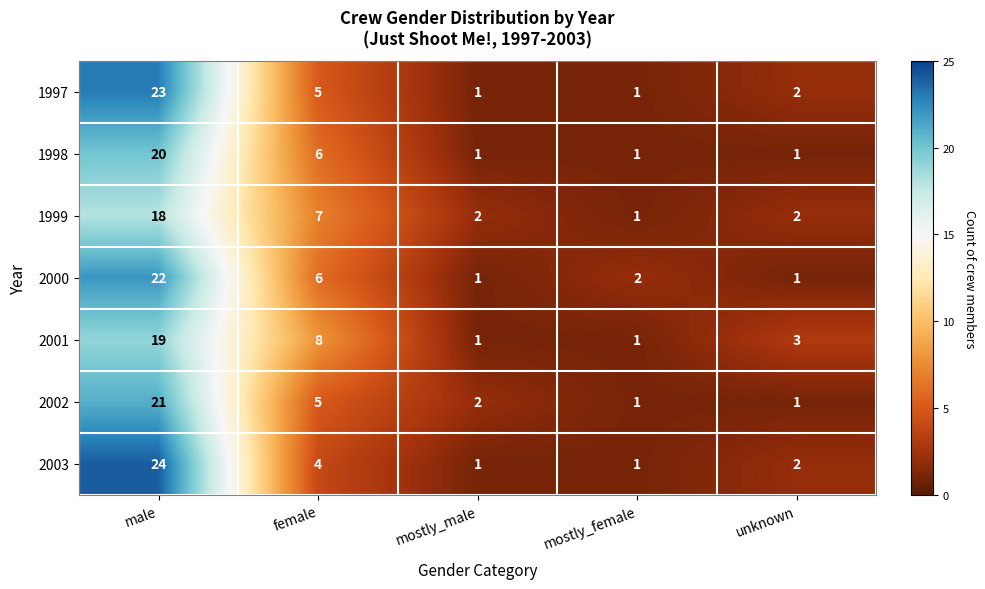

What is the sum of the 2002 values at mostly_female and female?

6